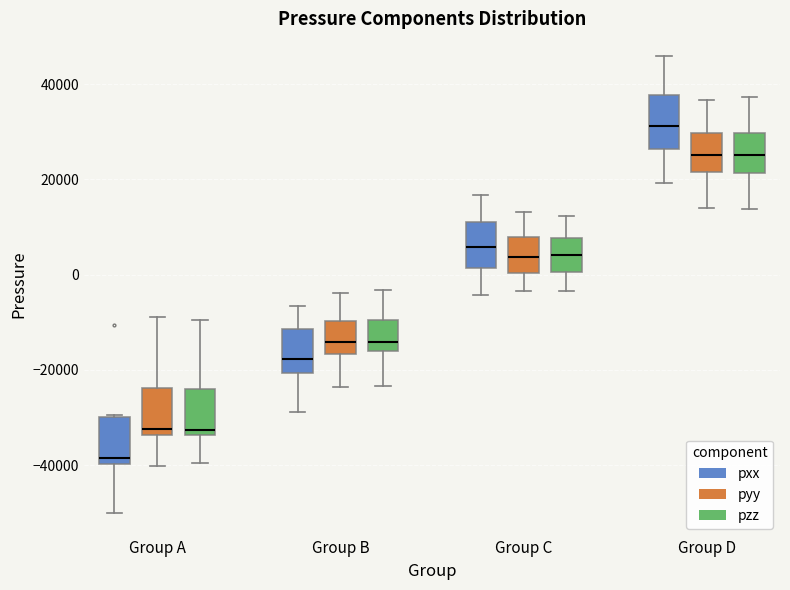

Which box's median line is the highest?

Group D (pxx)